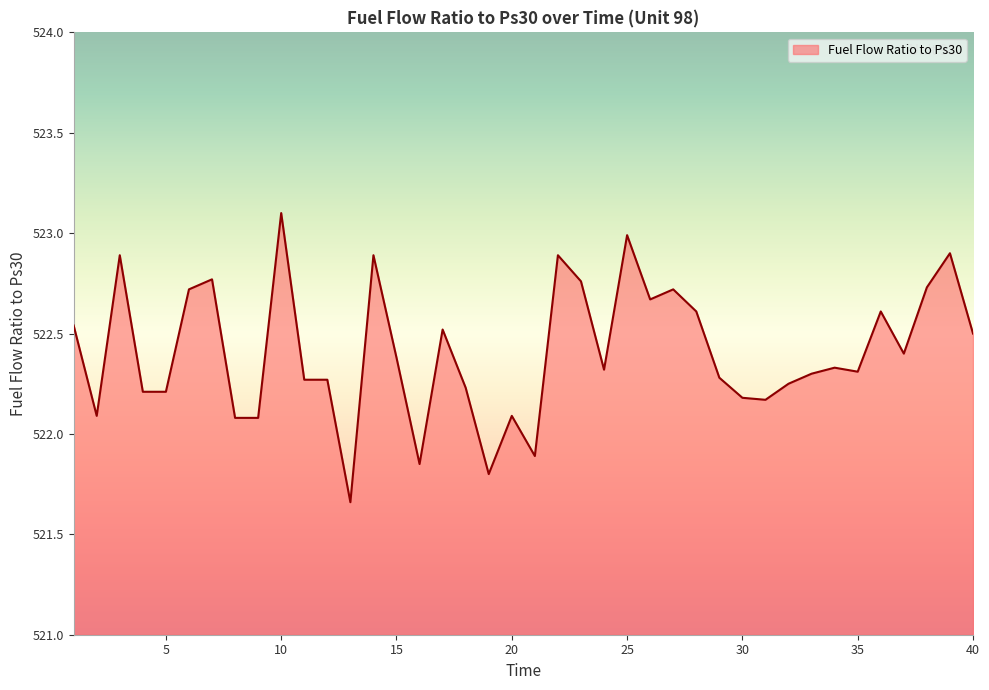

What is the sum of all values?

20896.5